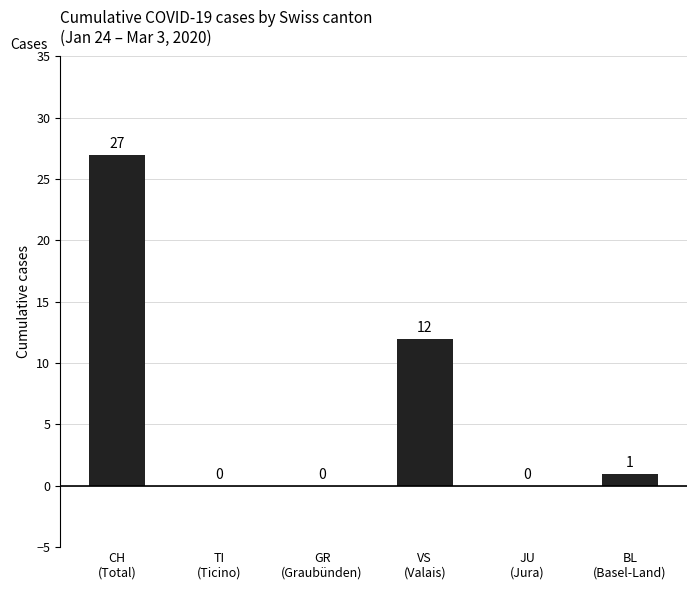

How many positive values are there?

3